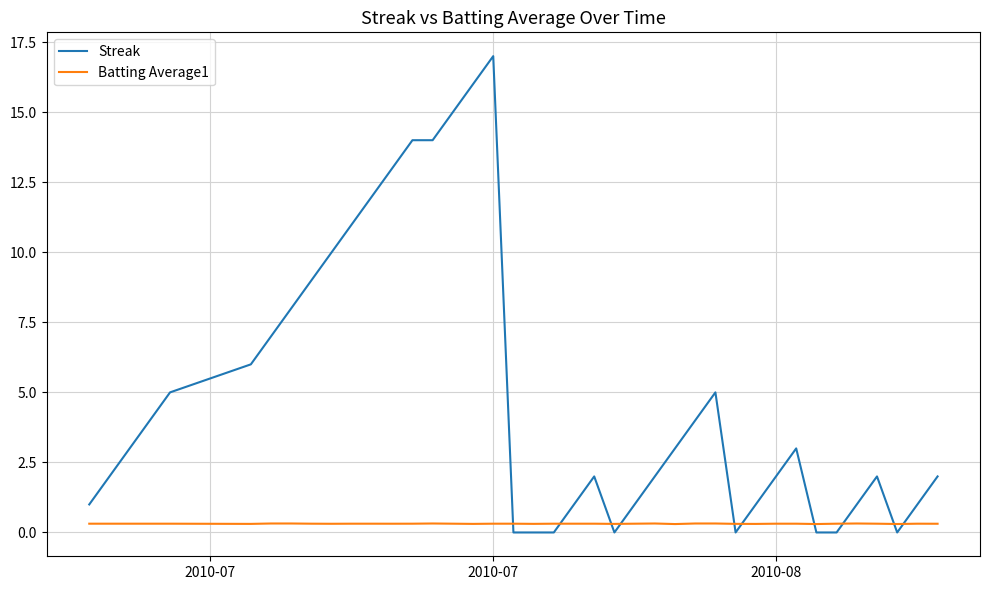

Which series has the widest spread of values?

Streak